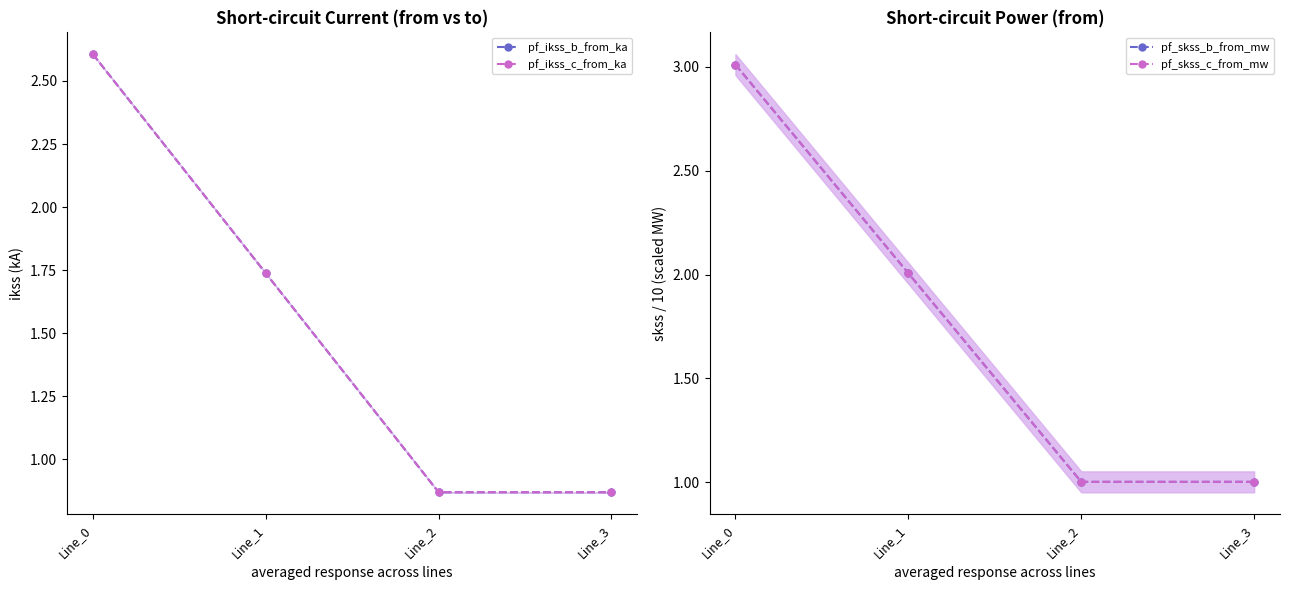

Reading right to left, transcribe all the data shown in this chart.

pf_ikss_b_from_ka (line): Line_3=0.9	Line_2=0.9	Line_1=1.7	Line_0=2.6
pf_ikss_c_from_ka (line): Line_3=0.9	Line_2=0.9	Line_1=1.7	Line_0=2.6
pf_skss_b_from_mw (line): Line_3=1.0	Line_2=1.0	Line_1=2.0	Line_0=3.0
pf_skss_c_from_mw (line): Line_3=1.0	Line_2=1.0	Line_1=2.0	Line_0=3.0